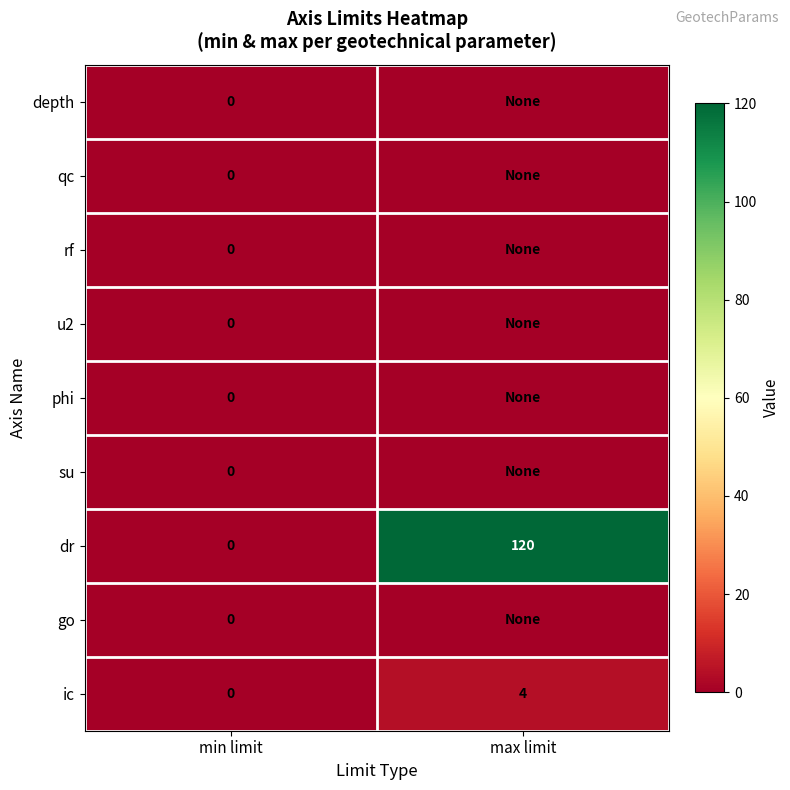

What is the difference between the maximum and minimum values in the dr series?

120